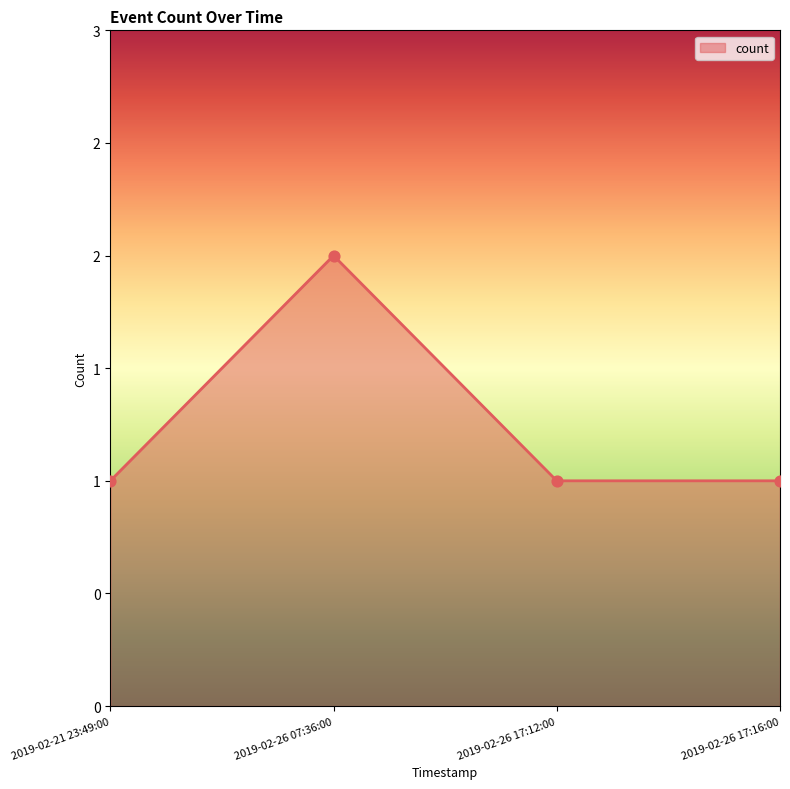

What is the ratio of the value at 2019-02-26 07:36:00 to the value at 2019-02-26 17:16:00?

2.0